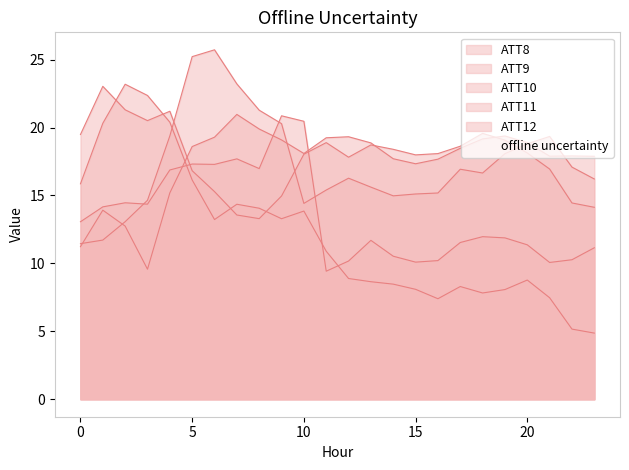

How many values in the ATT8 series exceed 11?

17